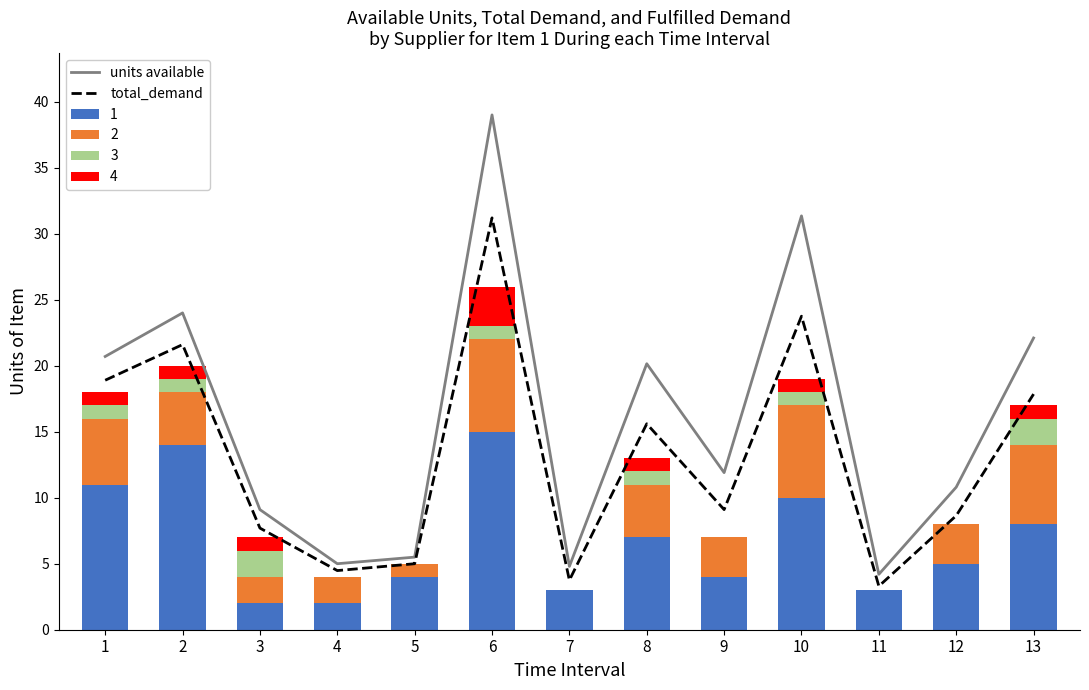

How many groups of bars are there?

13